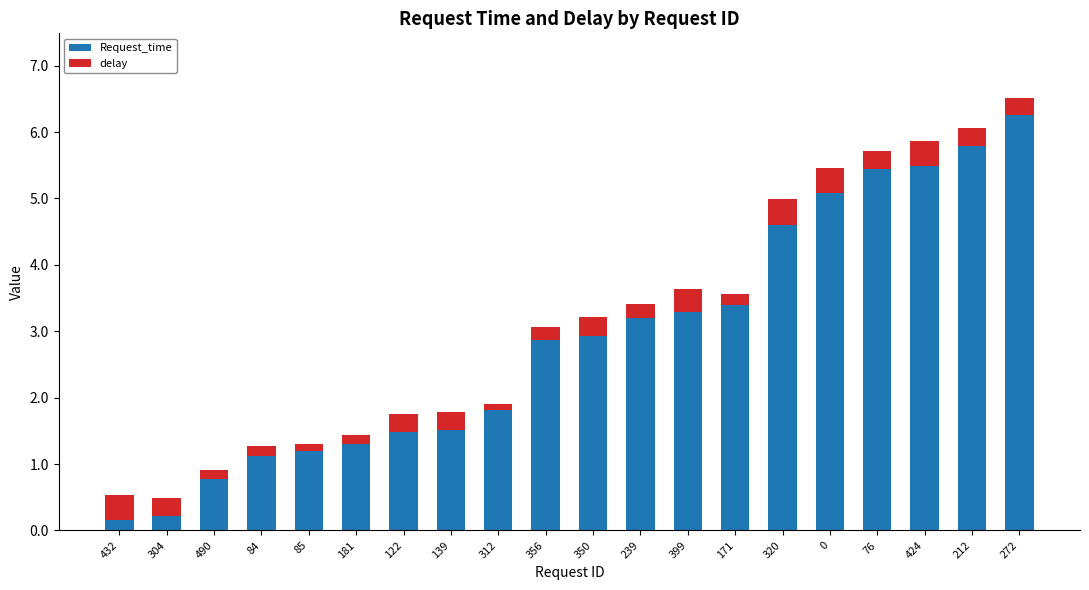

At which label does Request_time reach its peak?

272